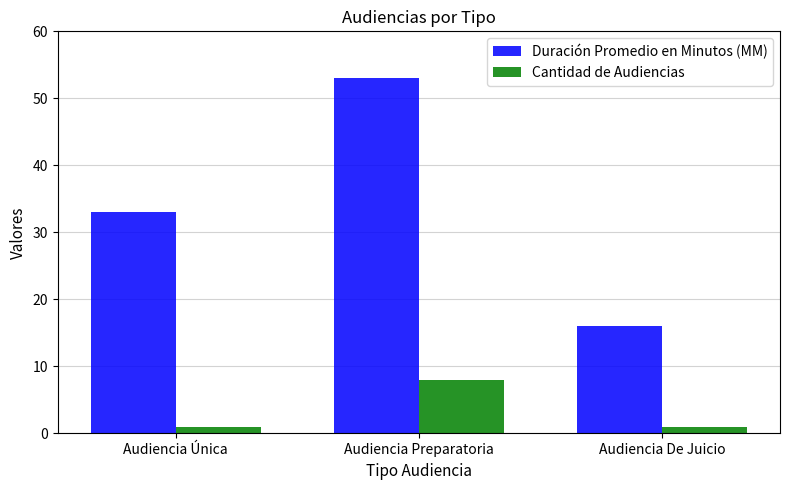

What is the difference between the Duración Promedio en Minutos (MM) values at Audiencia Única and Audiencia De Juicio?

17